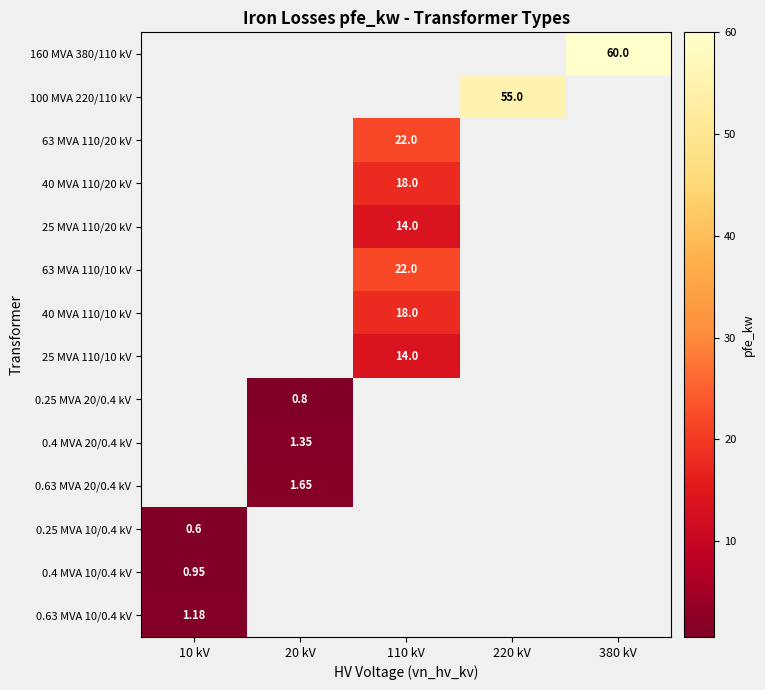

Is the value of 0.4 MVA 20/0.4 kV at 110 kV greater than the value of 25 MVA 110/10 kV at 110 kV?

No